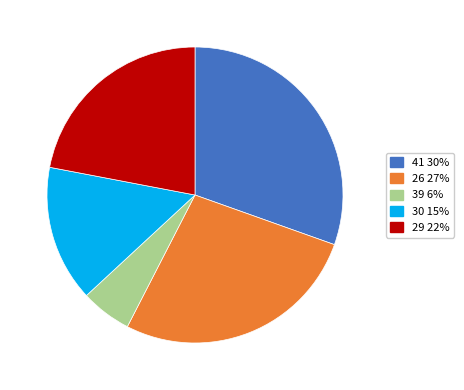

How much of the chart is everything except 29?

78.0%